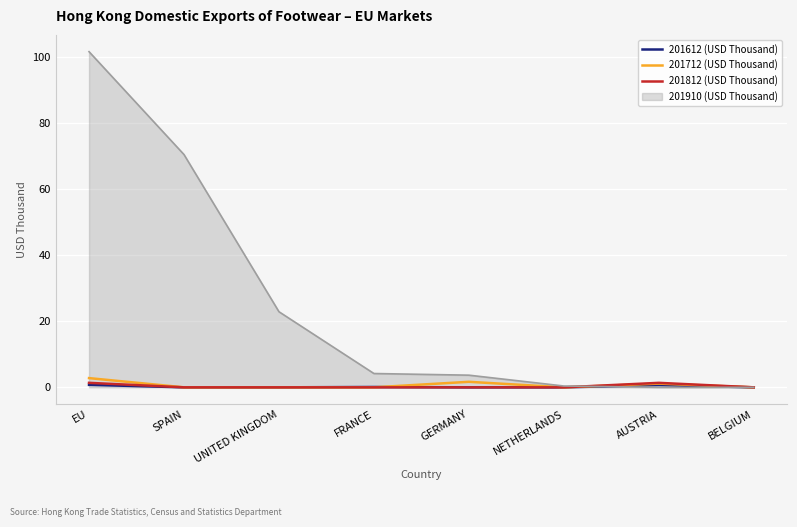

What position from the left is UNITED KINGDOM?

3